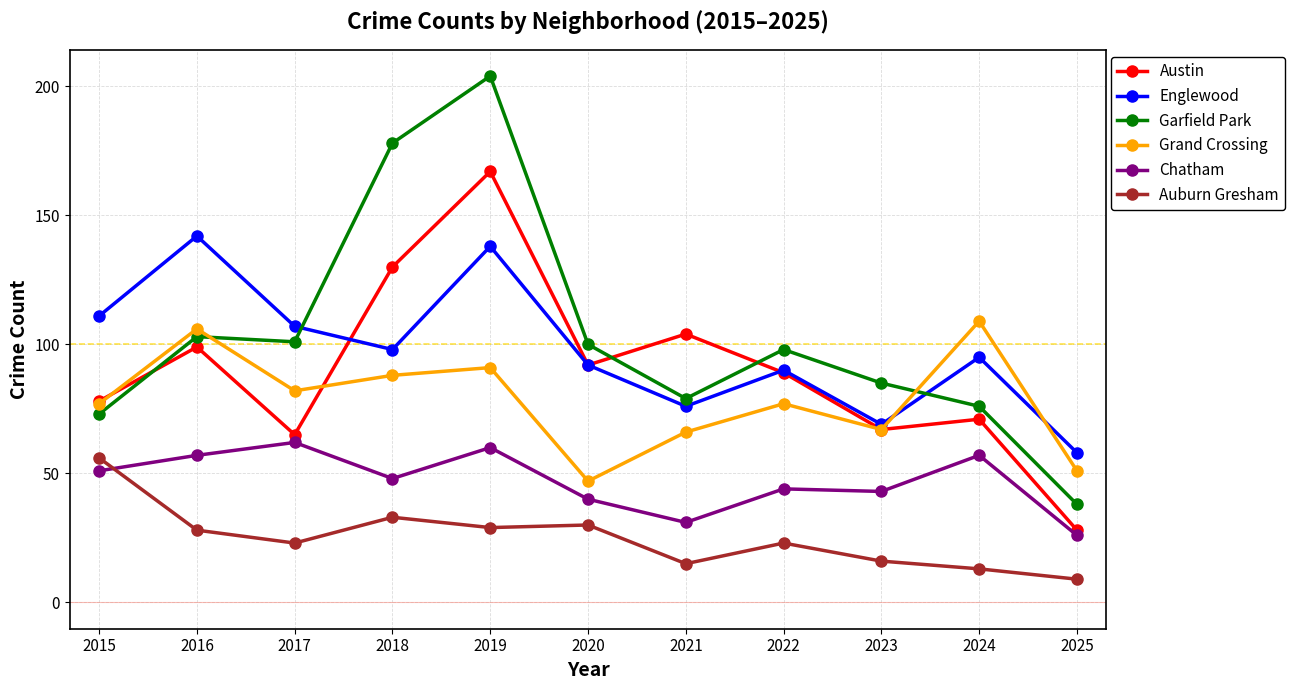

What is the spread (max minus min) of values at 2017?

84